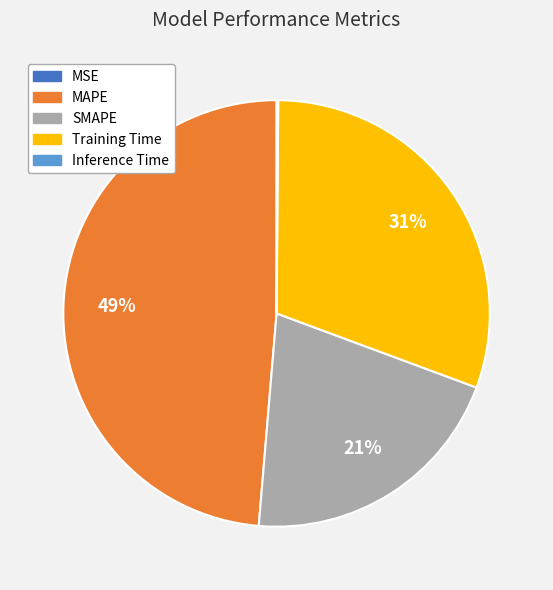

To the nearest percent, what is the difference between the largest and smallest slice percentages?

49%